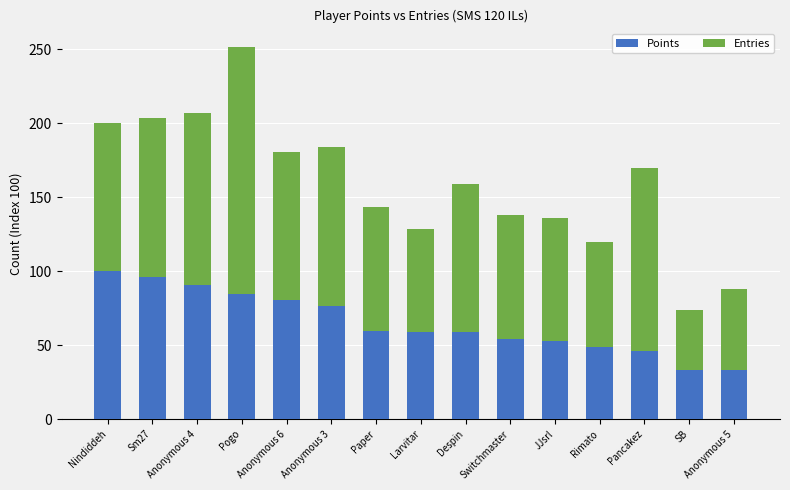

What is the value of the Points bar at the 5th from the left?

80.3